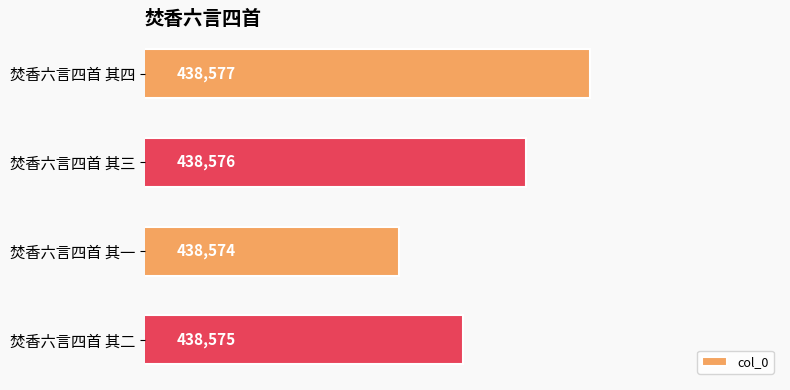

Does the chart contain any negative values?

No